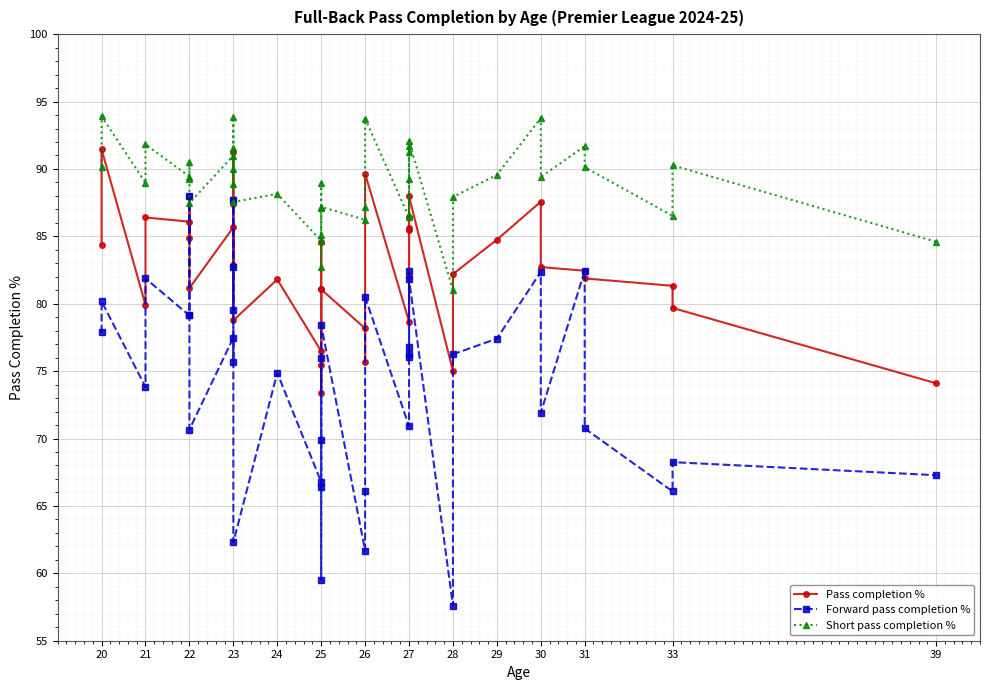

True or false: Forward pass completion % and Short pass completion % intersect in this chart.

False